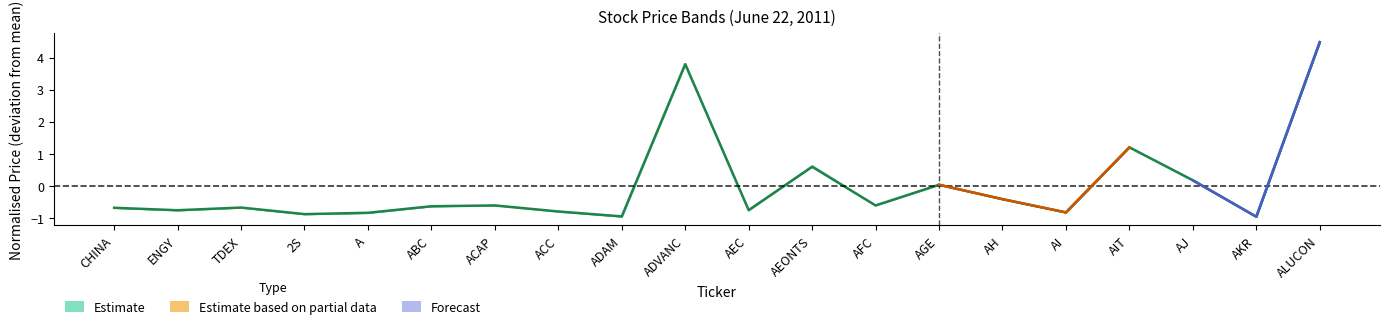

What is the value of the 15th point from the left?

-0.4